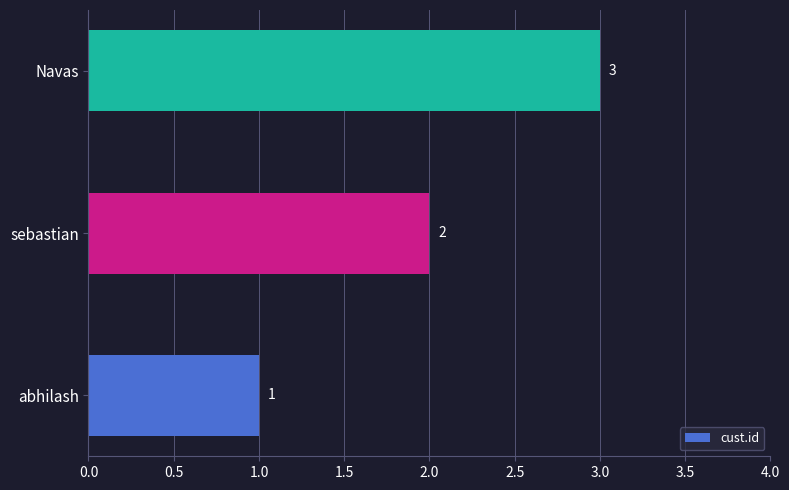

What is the ratio of the value at abhilash to the value at Navas?

0.3